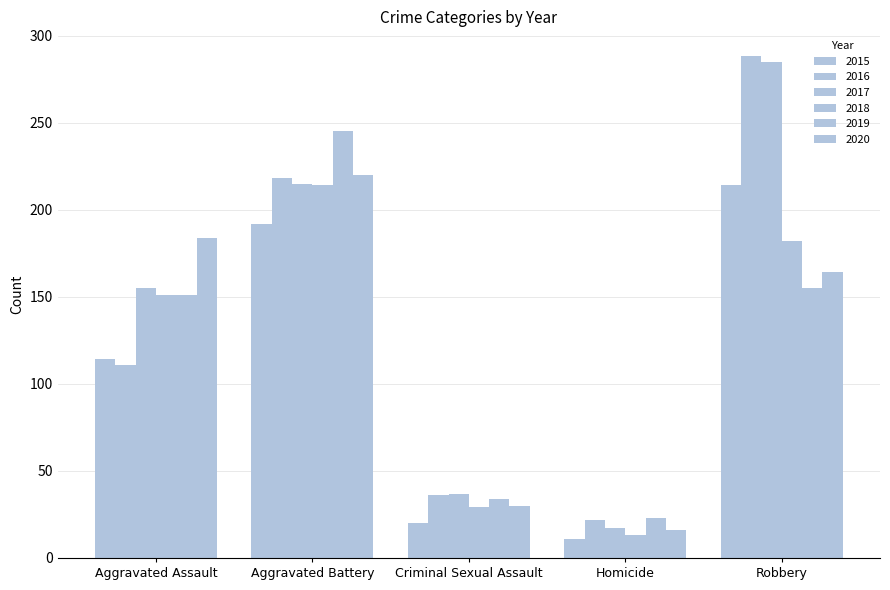

How many distinct data groups are displayed?

6